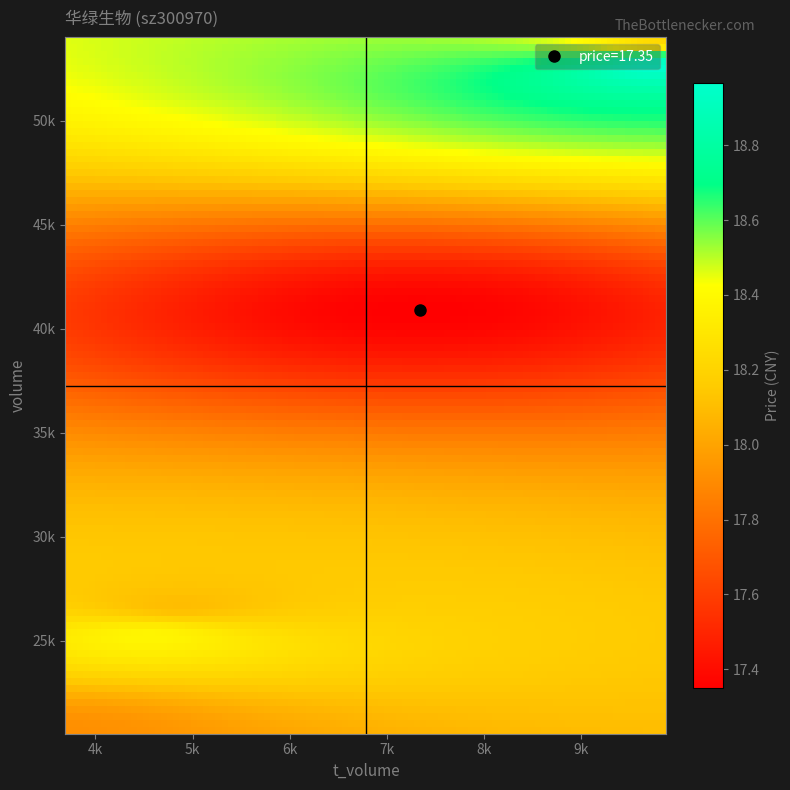

Which category has the highest value across all series?

price